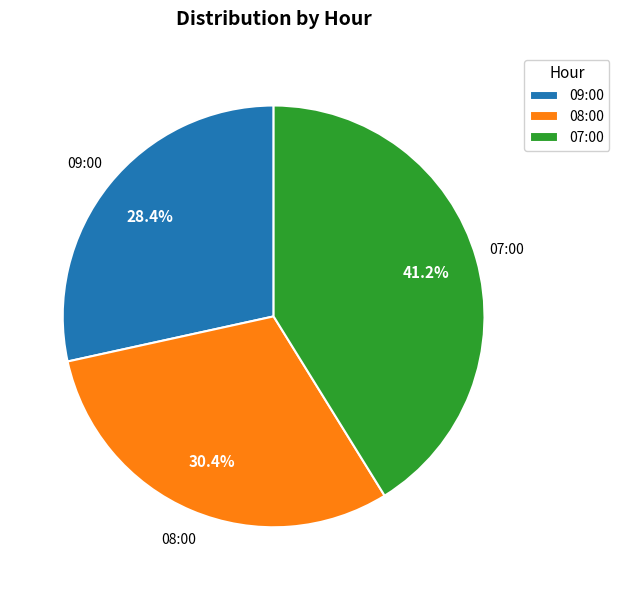

What percentage is the 08:00 slice, to the nearest percent?

30%